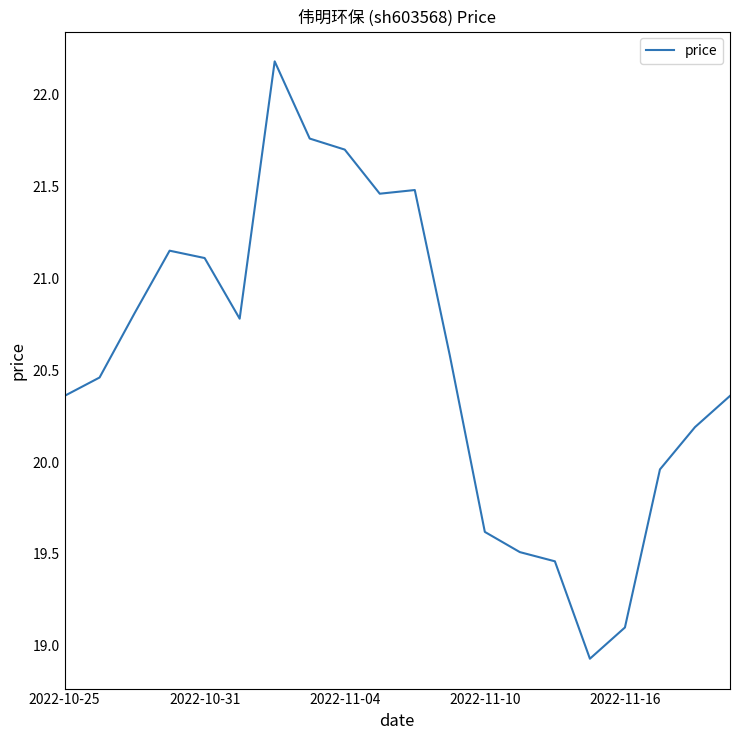

What is the minimum value shown in the chart?

18.9